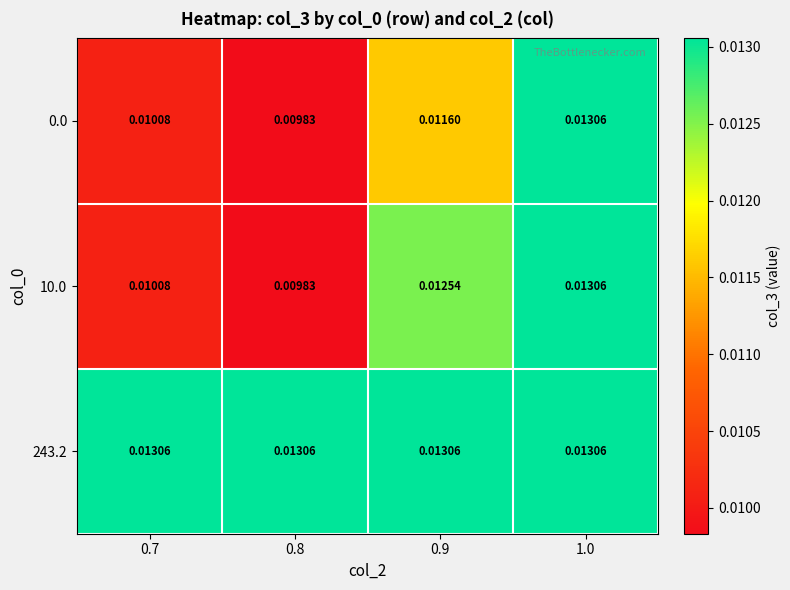

Which series has the largest total across all categories?

243.2